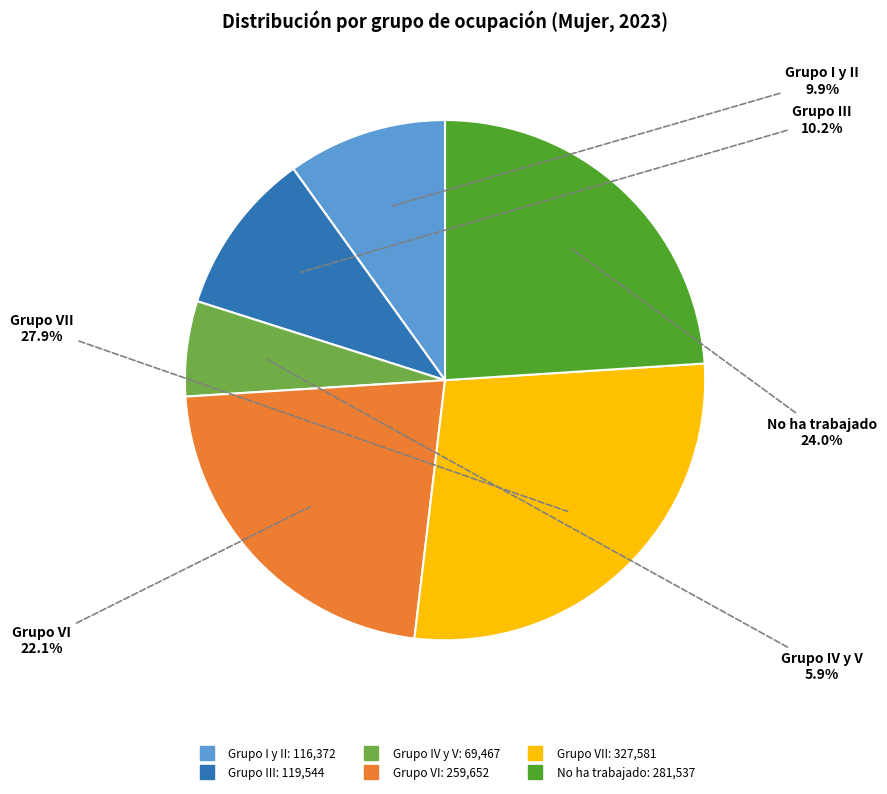

Does any single category account for the majority?

No